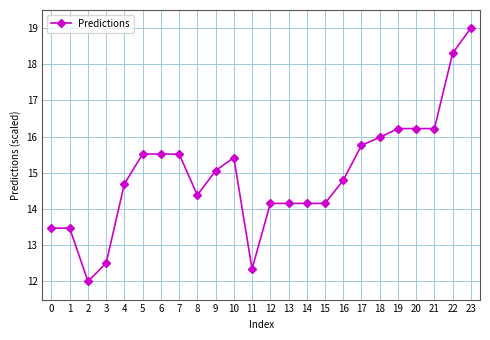

What is the difference between the second highest and second lowest values?

6.0